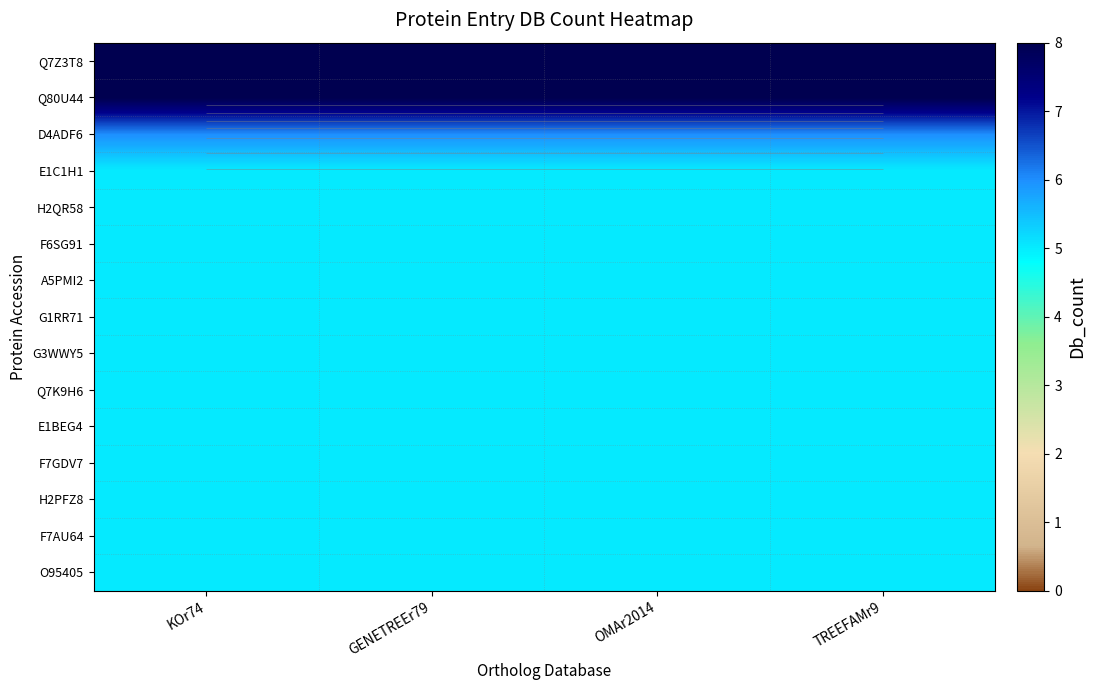

What is the maximum value shown in the chart?

8